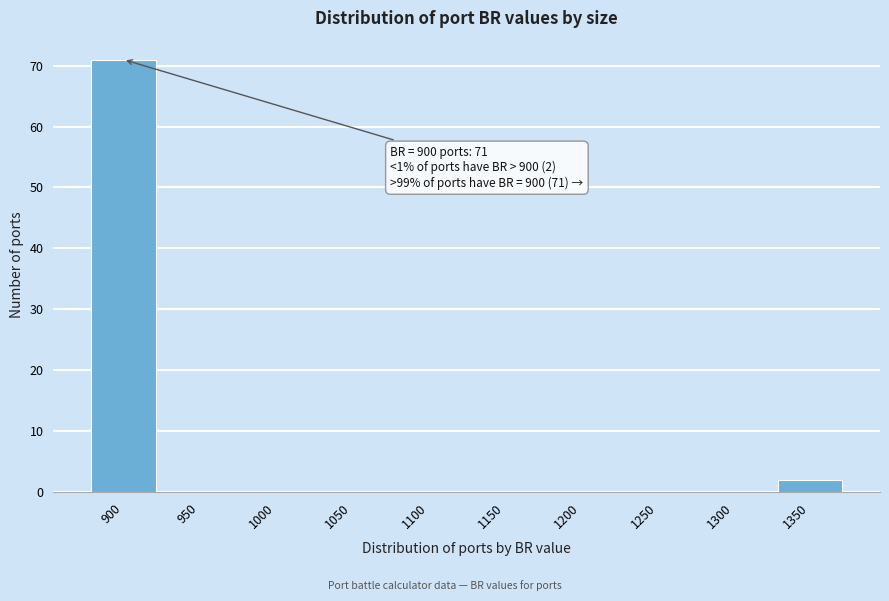

Reading left to right, what are all the values shown in this chart?

900=71	950=0	1000=0	1050=0	1100=0	1150=0	1200=0	1250=0	1300=0	1350=2